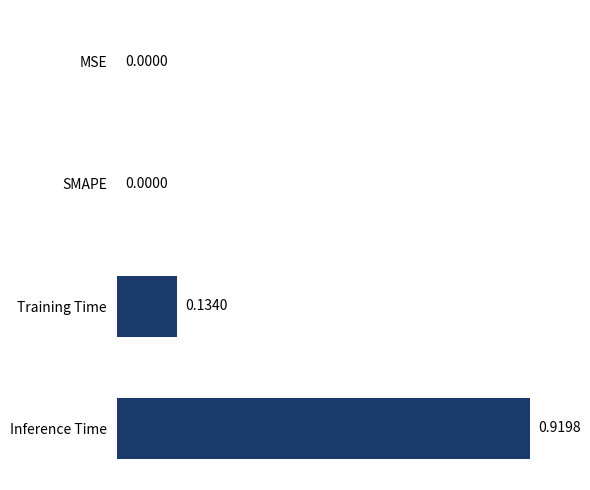

Which category has the highest value across all series?

Inference Time